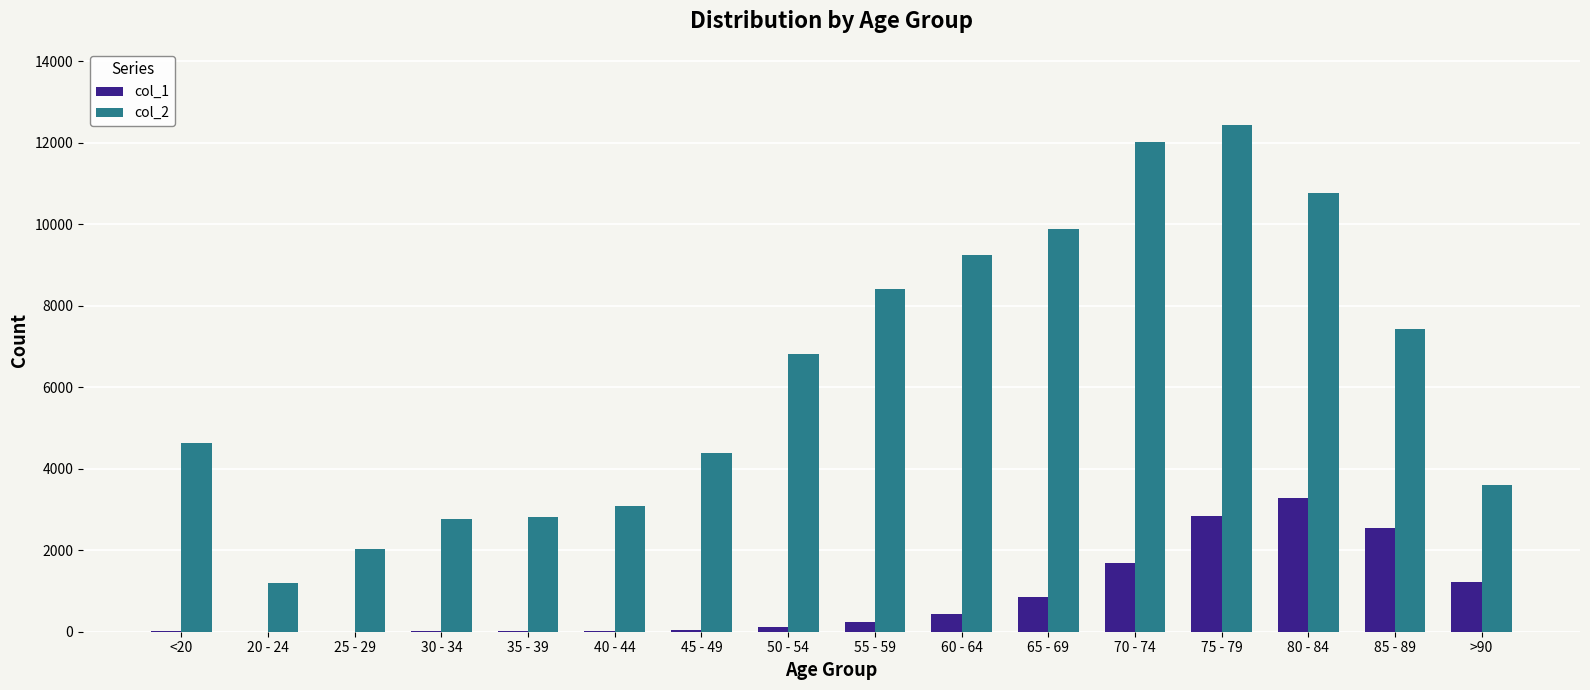

What is the total value across all series at 25 - 29?

2041